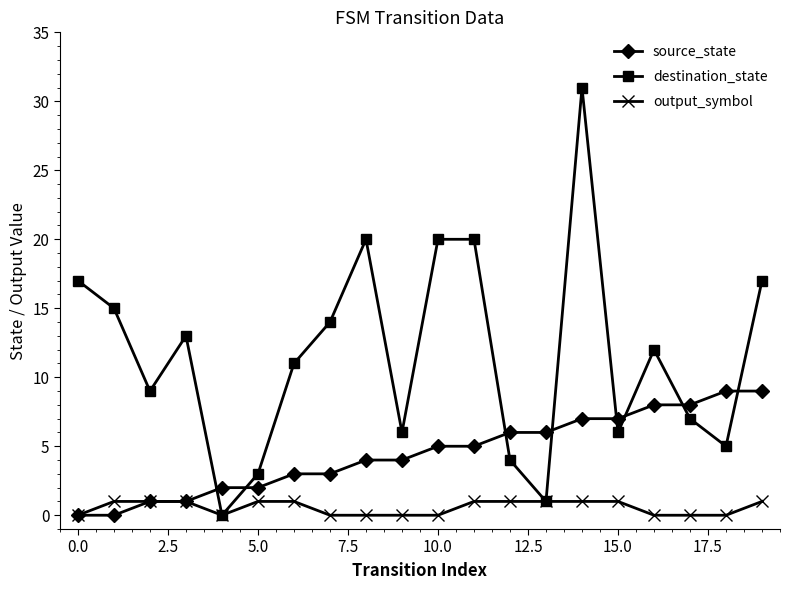

What is the value of the destination_state point at the 19th from the left?

5